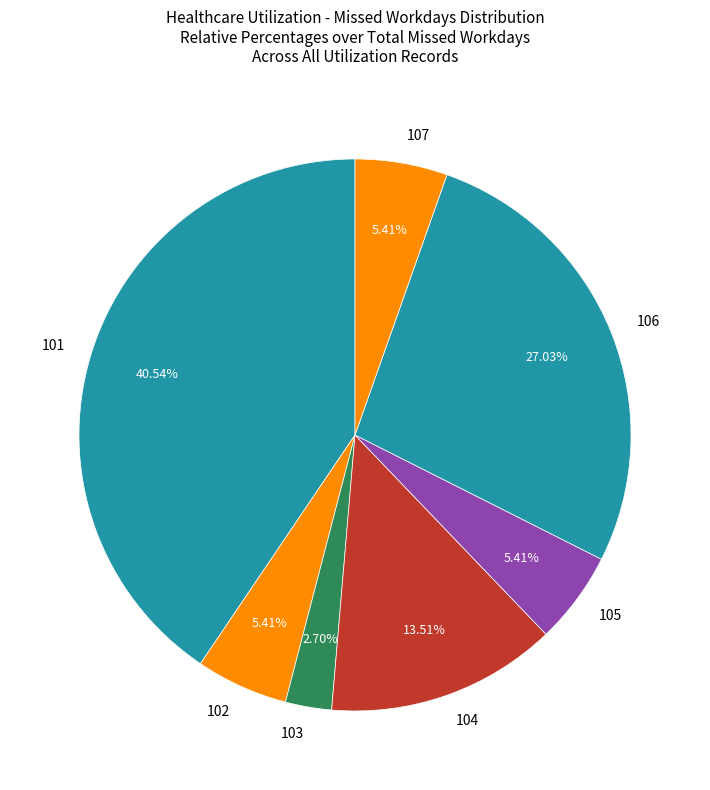

What is the largest slice in the pie chart?

101